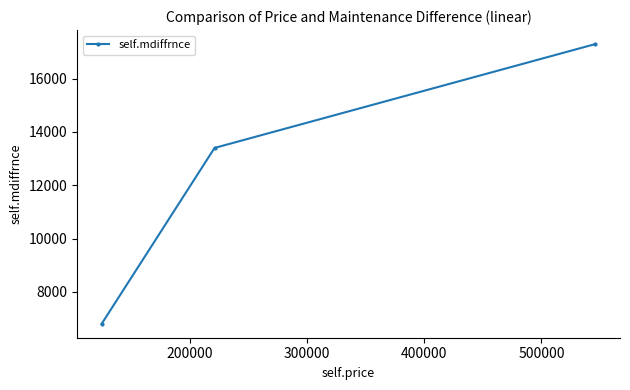

What is the smallest value displayed?

6800